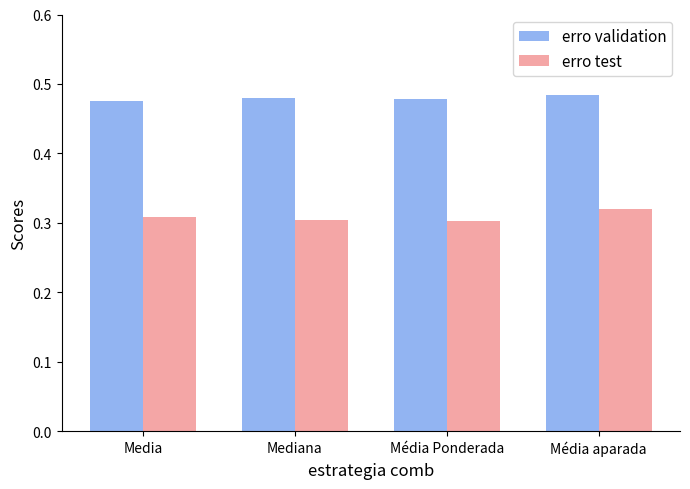

What is the spread (max minus min) of values at Mediana?

0.2